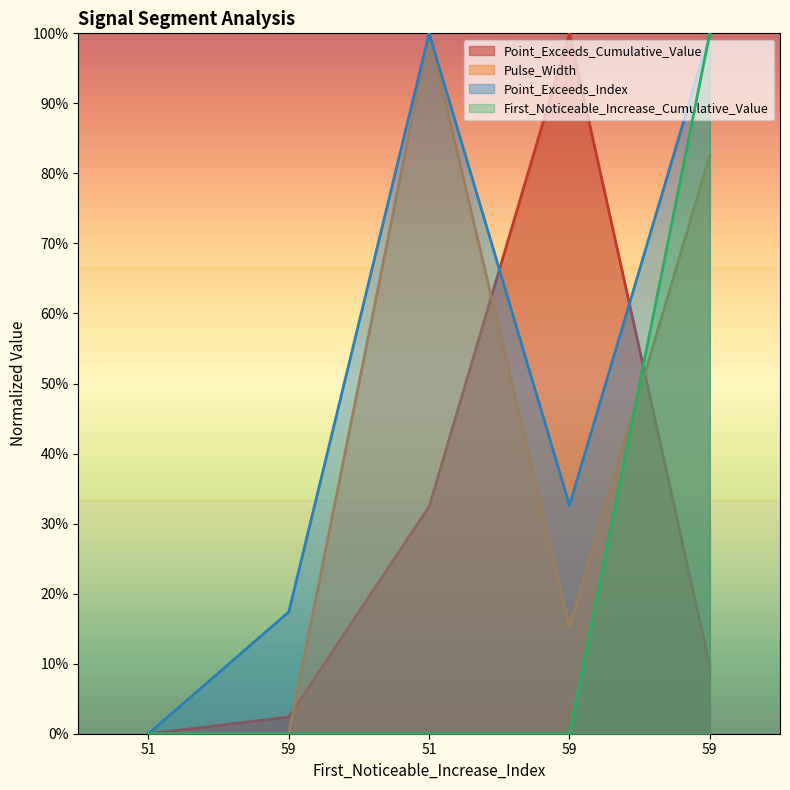

At which category is the sum across all series the highest?

59